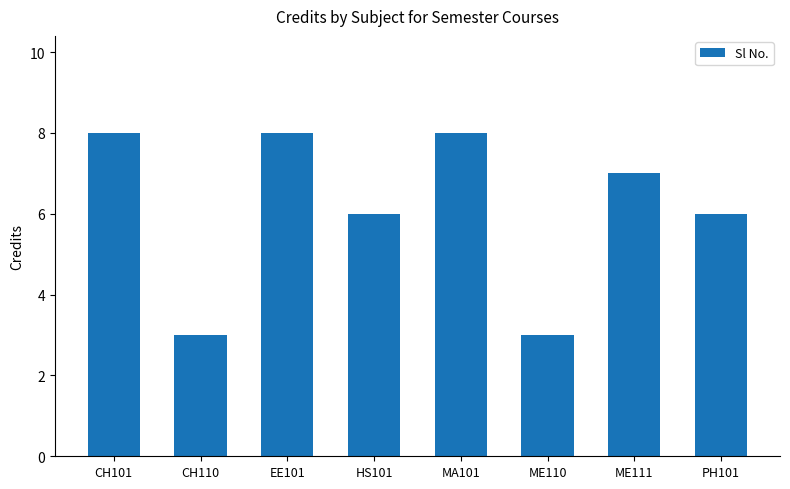

The value at CH101 is 14. True or false?

False